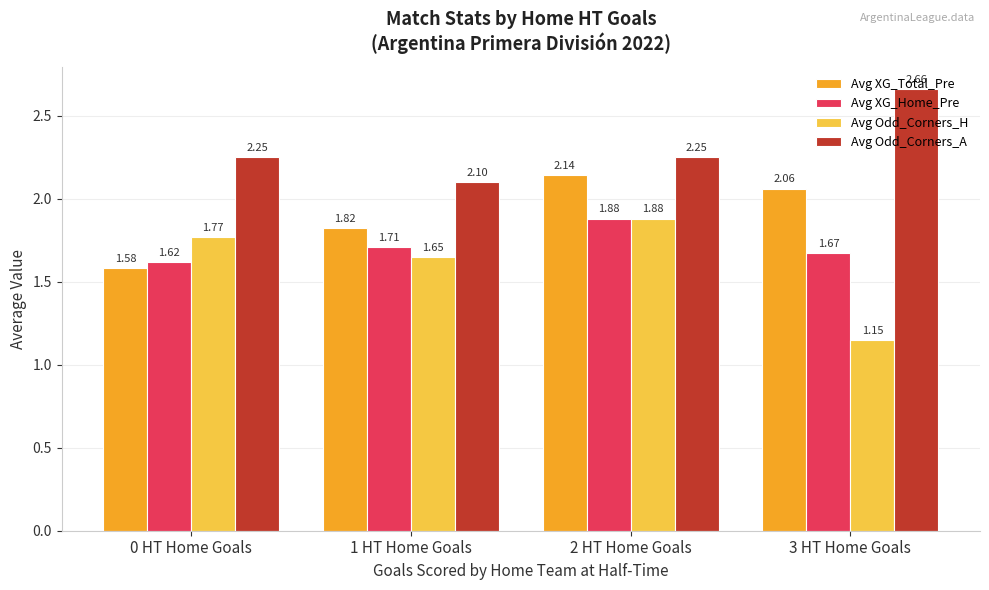

What is the difference between the second highest and second lowest values in the Avg Odd_Corners_H series?

0.1